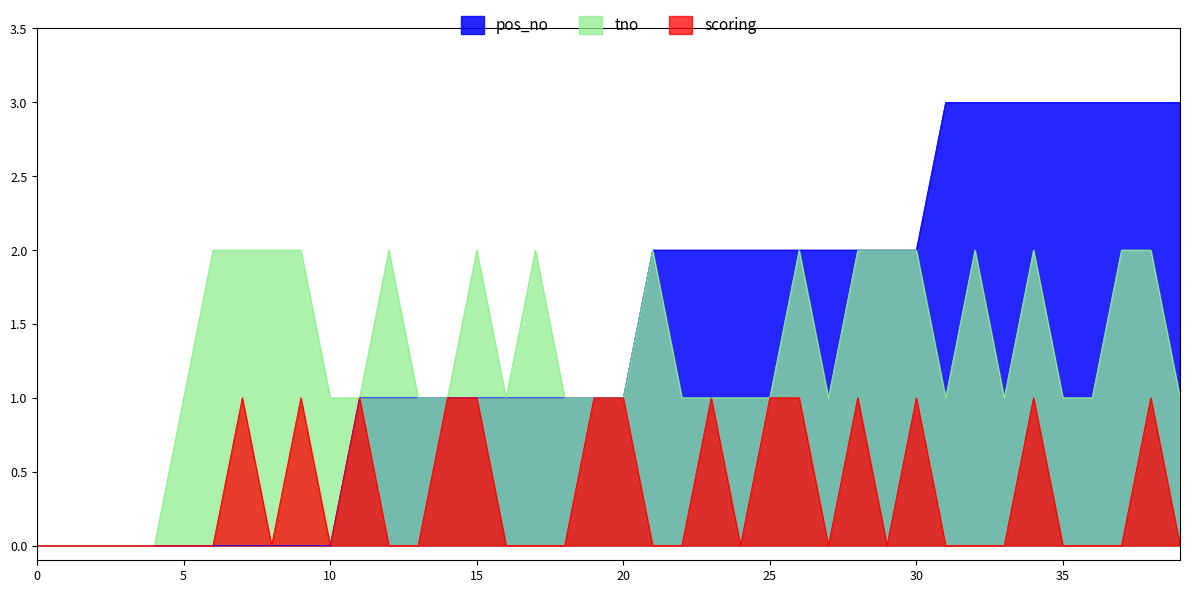

What are all the series names shown in the legend?

pos_no, tno, scoring